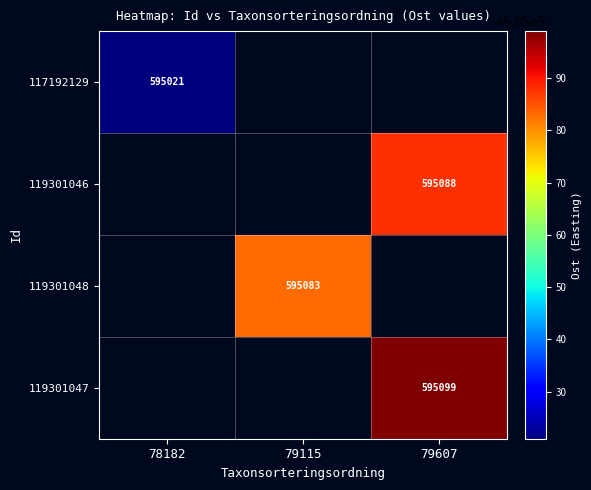

The 119301048 series shows 835927 at 79115. True or false?

False